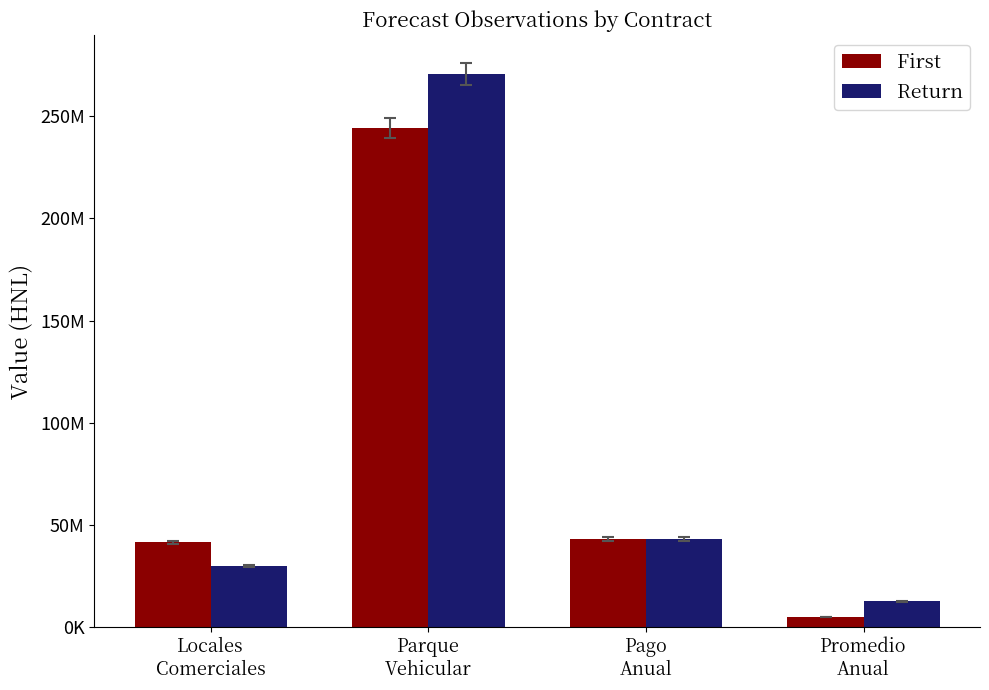

At which label does First reach its peak?

Parque
Vehicular